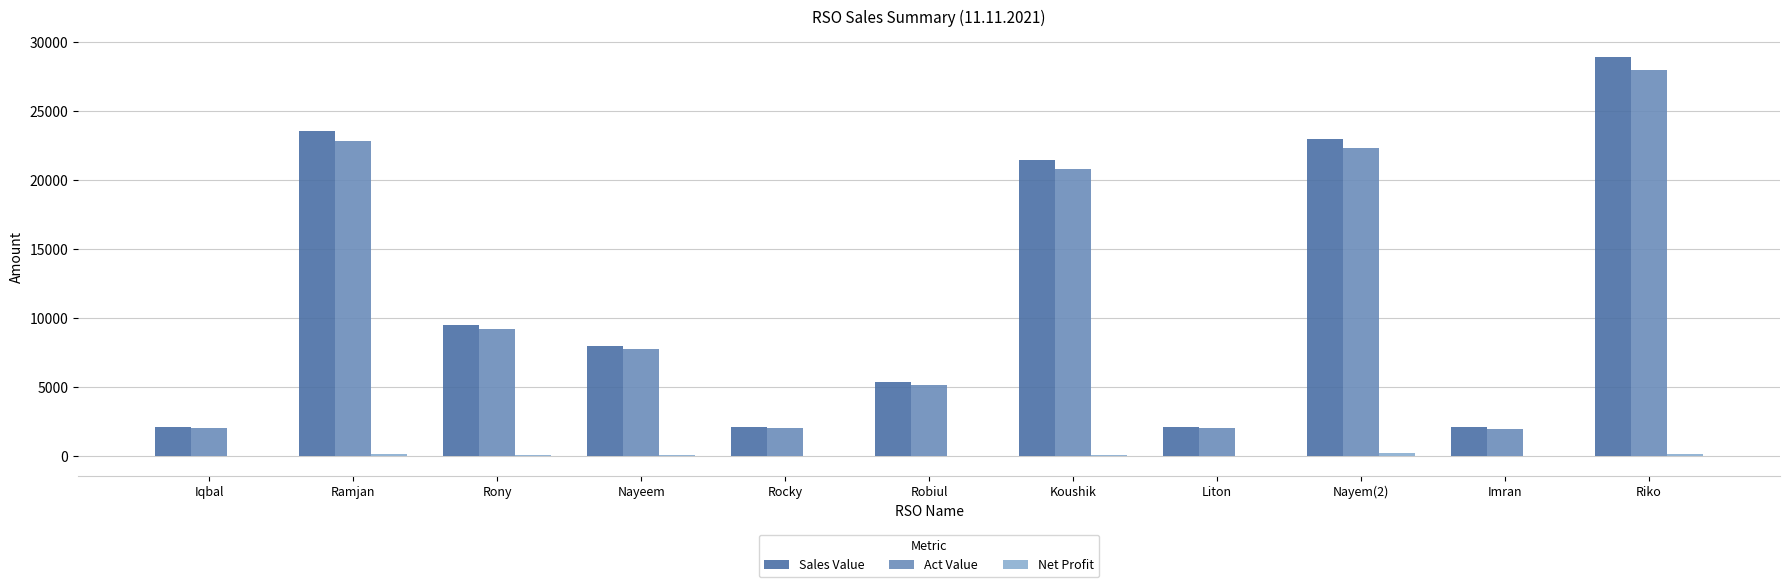

Between Koushik and Imran, which series saw the biggest shift?

Sales Value